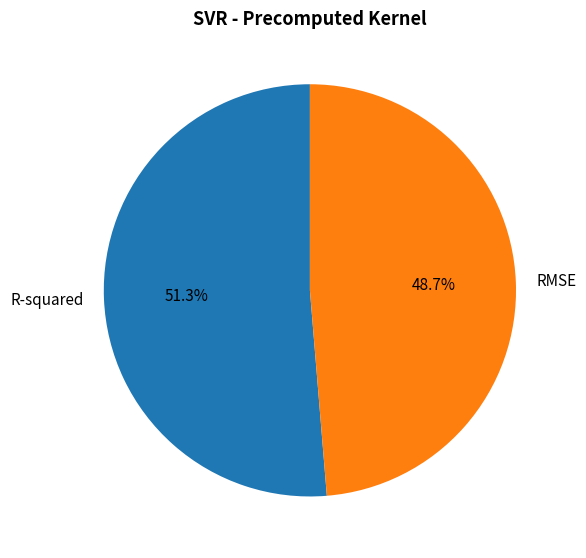

To the nearest percent, what is the combined percentage of R-squared and RMSE?

100%